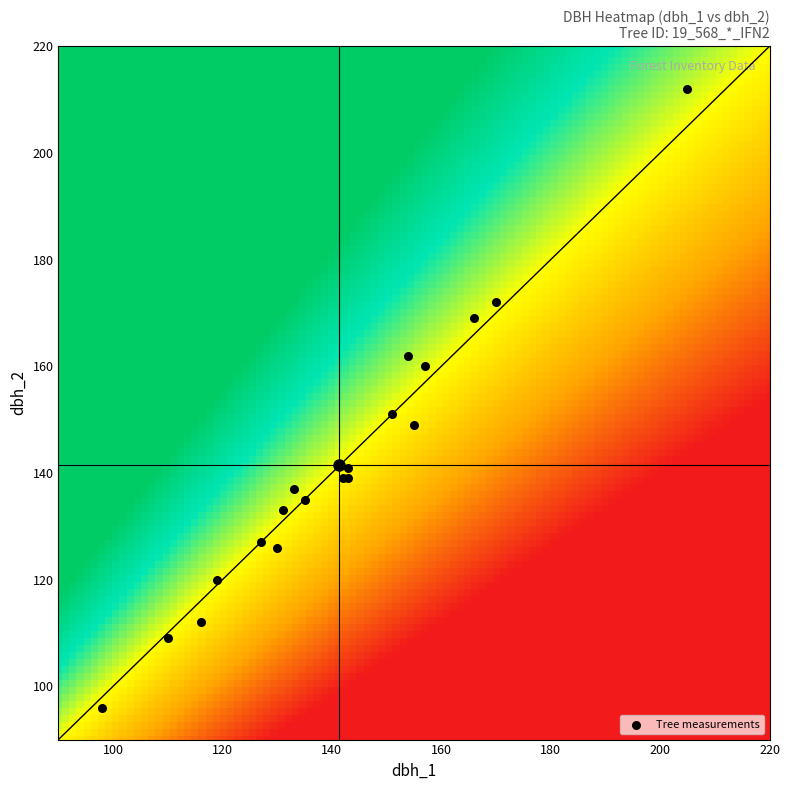

What Y value in the scatter plot is closest to 154?

151